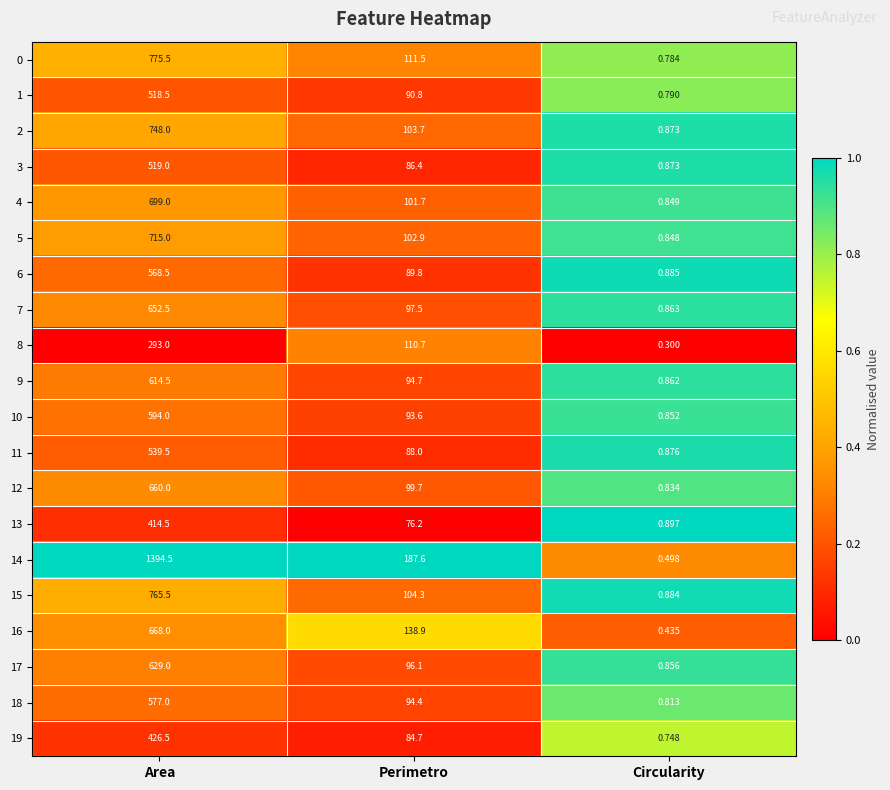

At which category is the sum across all series the highest?

Area